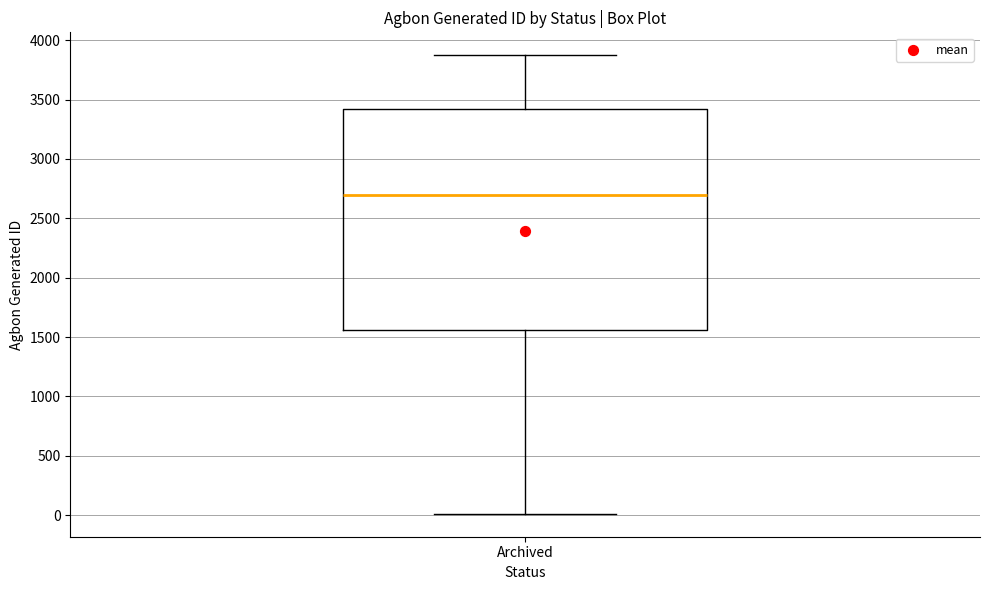

Transcribe this box plot: give where the median line is, the range the box spans, and where the two whiskers end, as read against the y-axis. The values are not printed on the chart, so give them approximately, as read against the axis.

median 2700, box 1550 to 3400, whiskers 0 to 3850